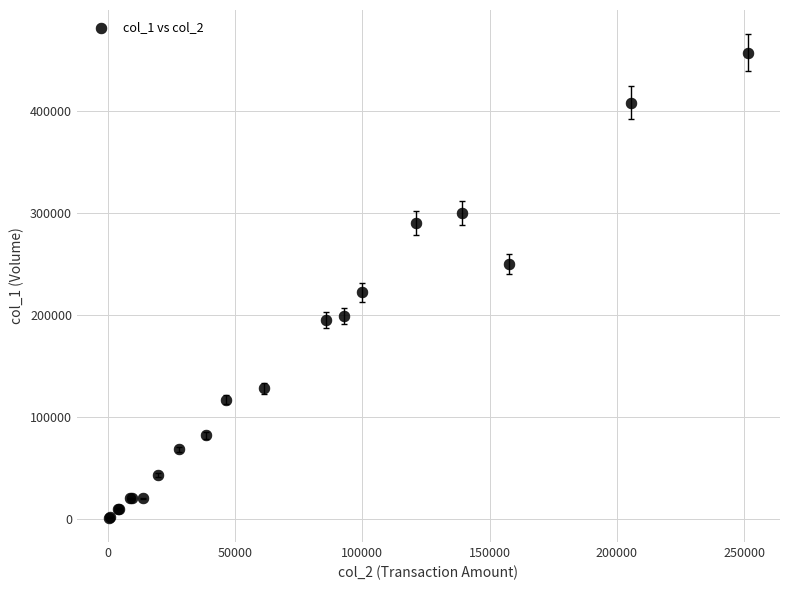

What Y value in the scatter plot is closest to 229000?

222000